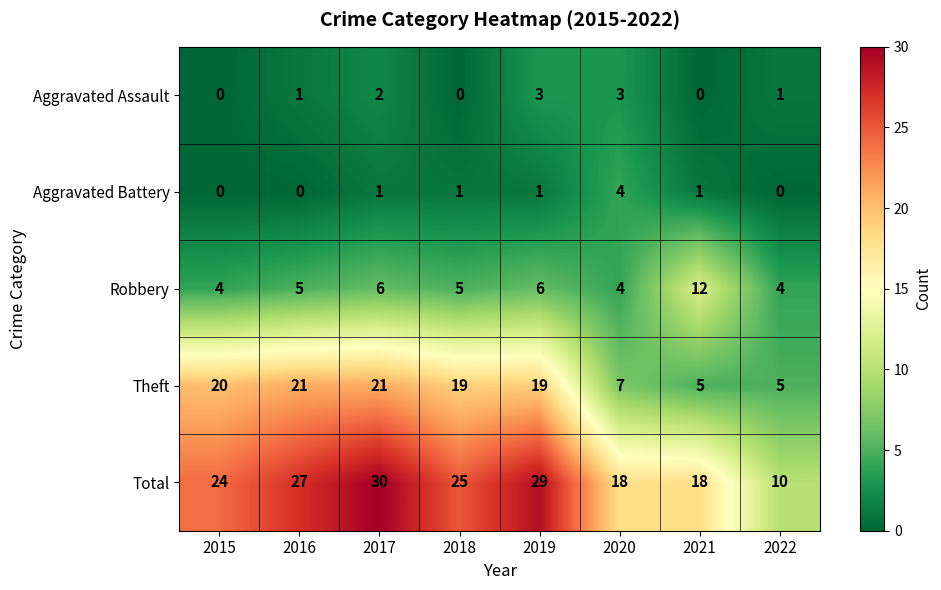

How many data points does each series have?

8